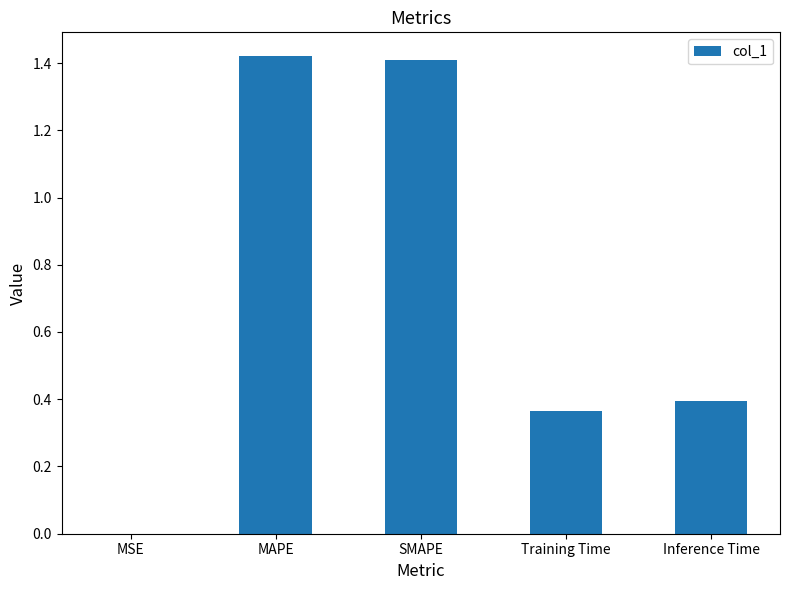

What is the sum of all values?

3.6